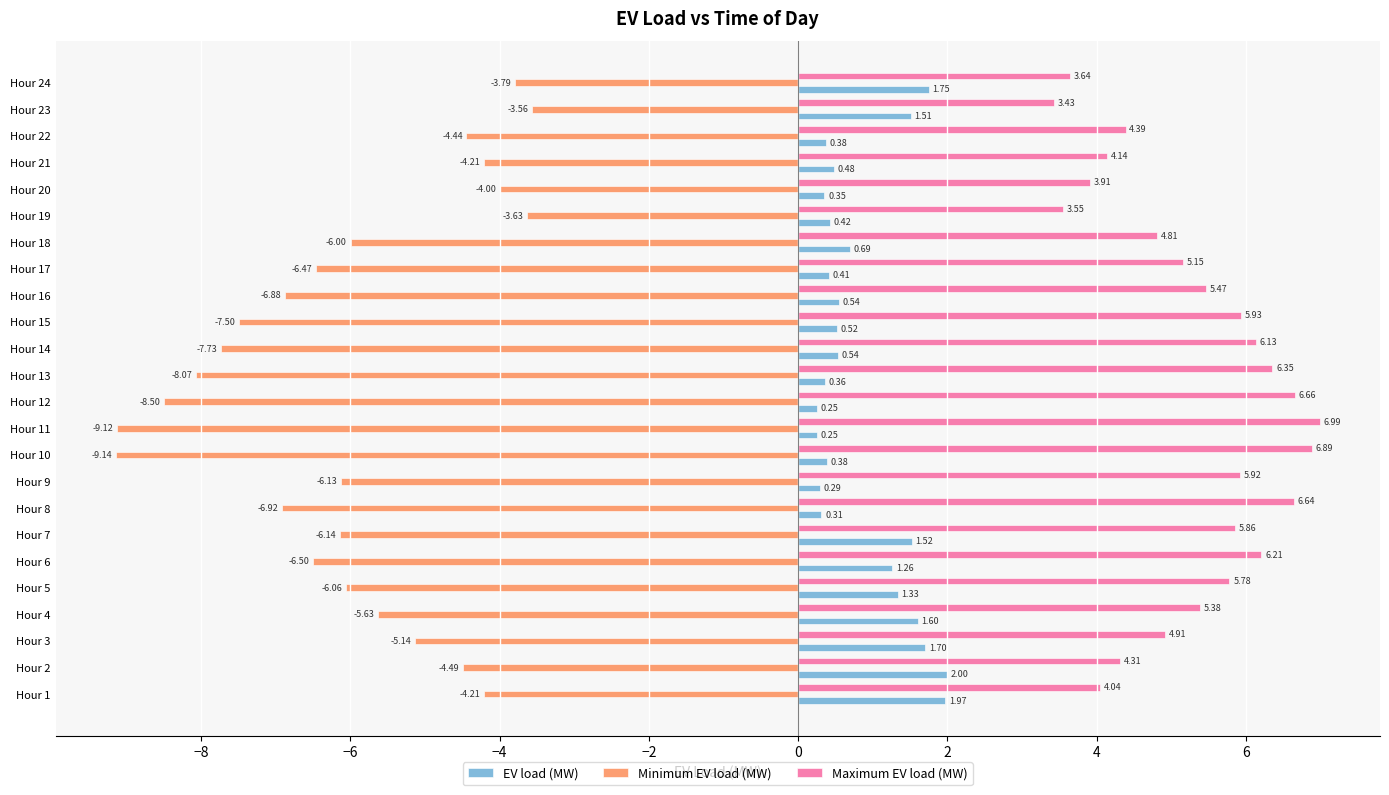

At how many categories does at least one series exceed -1?

24